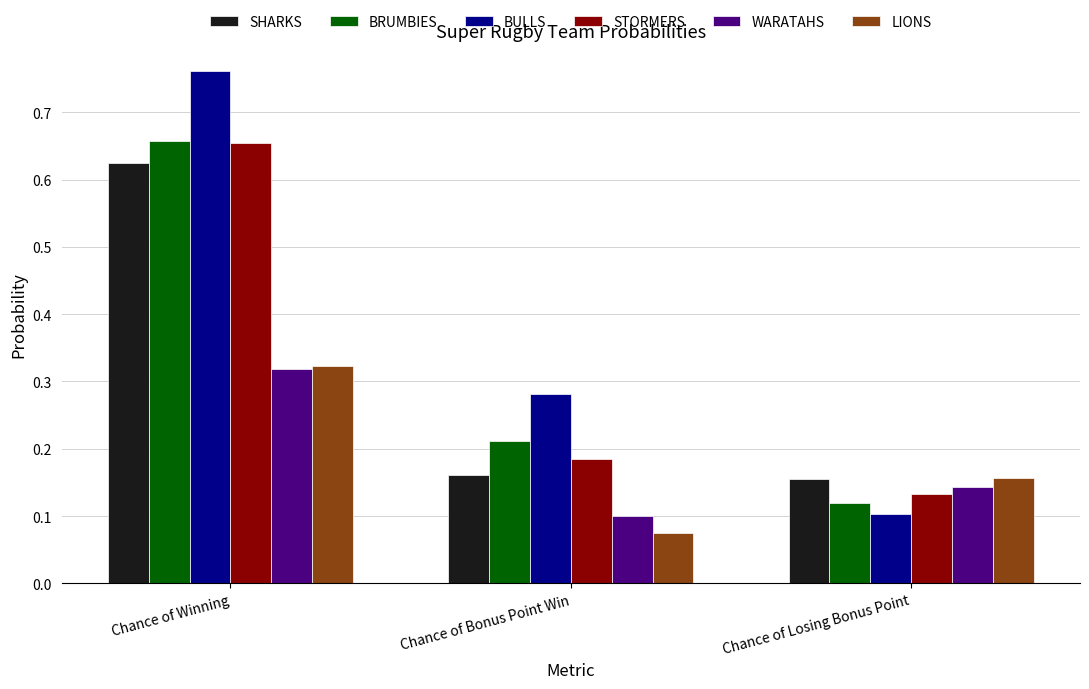

What position from the right is Chance of Losing Bonus Point?

1